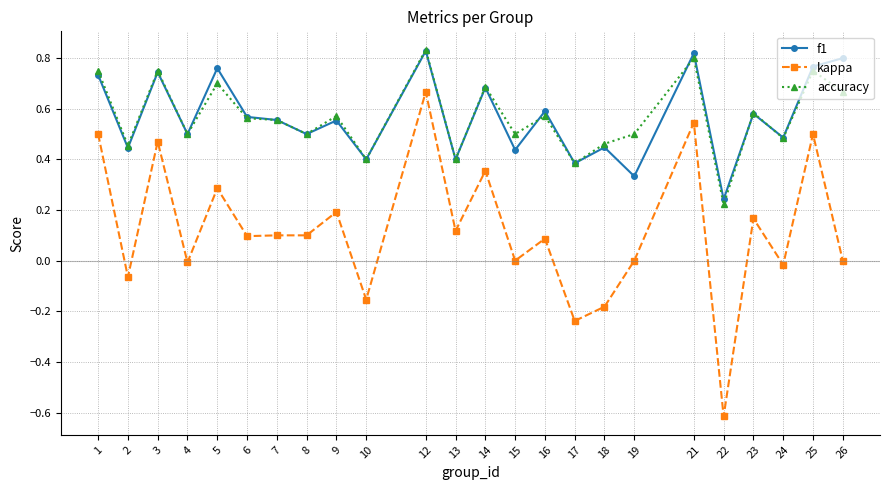

True or false: kappa and accuracy cross at least once.

False